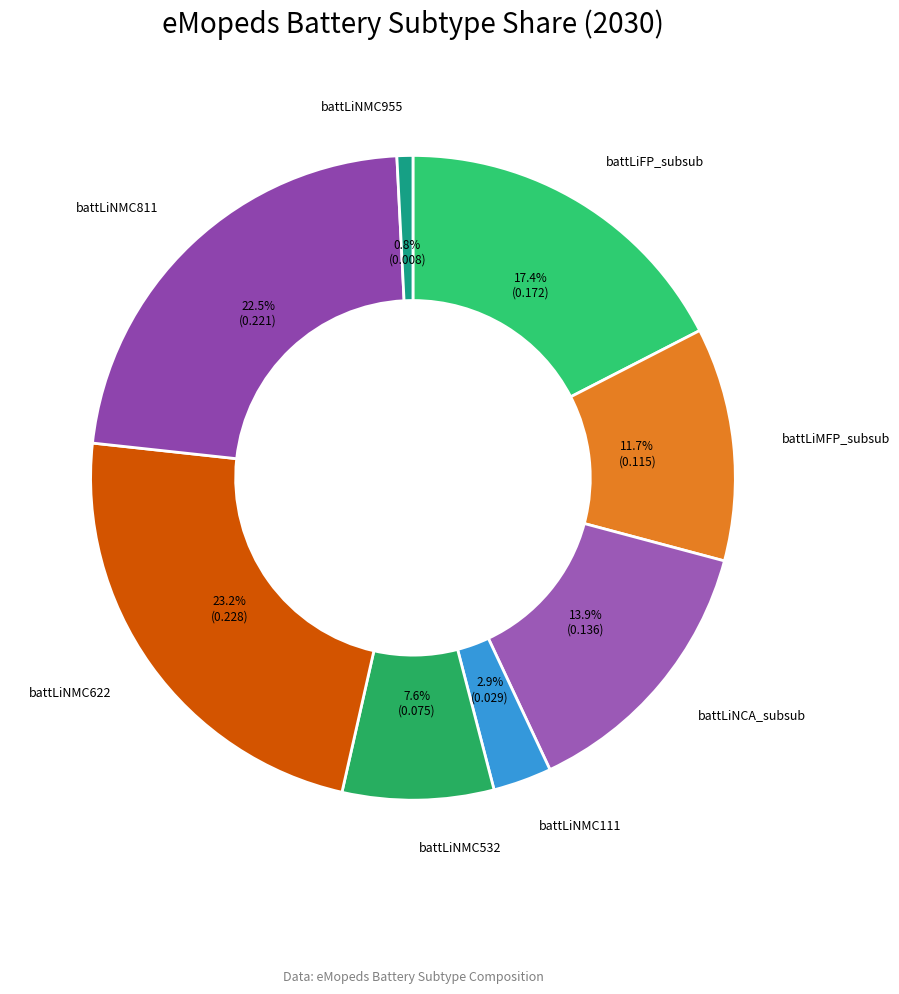

Count the number of slices in the pie.

8